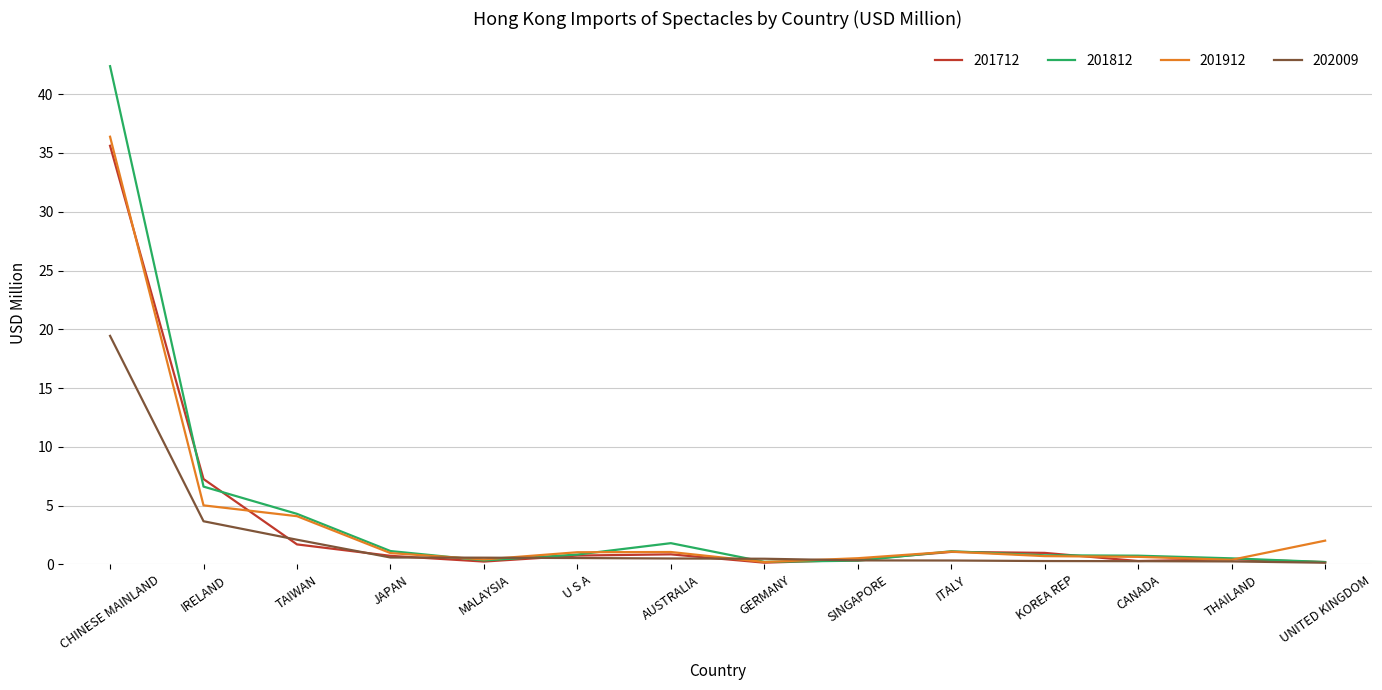

Which series has the widest spread of values?

201812